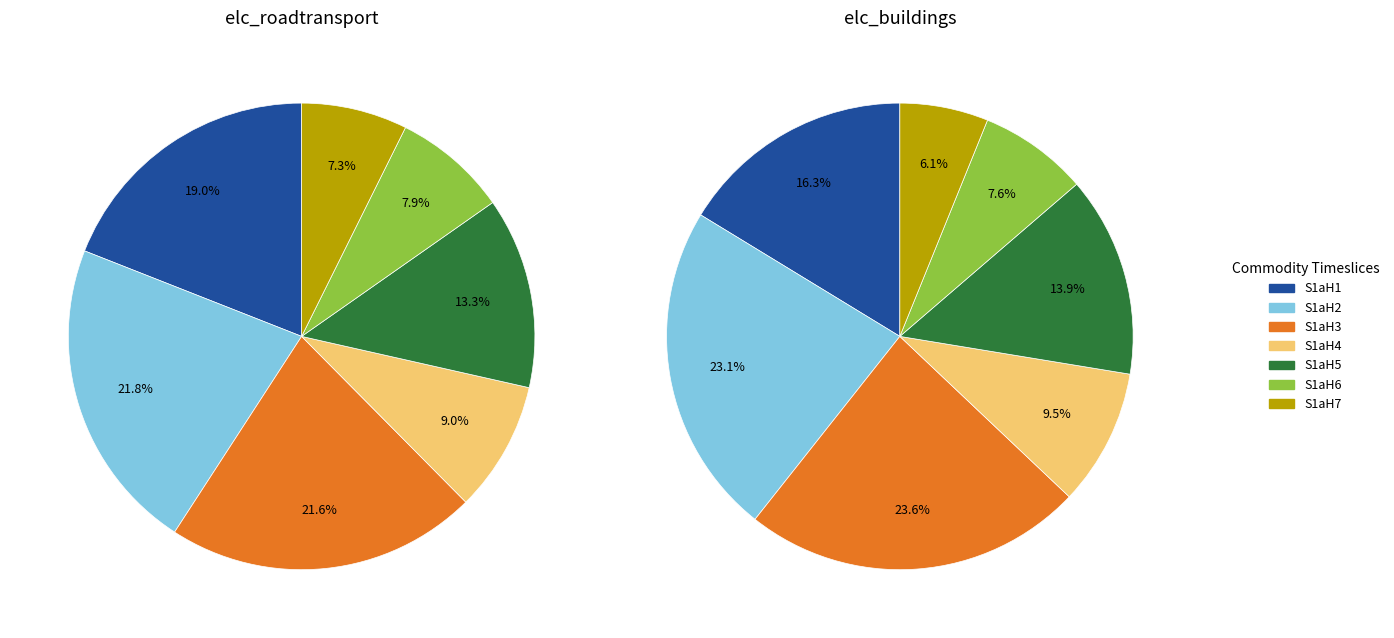

To the nearest percent, what portion does S1aH3 represent?

24%